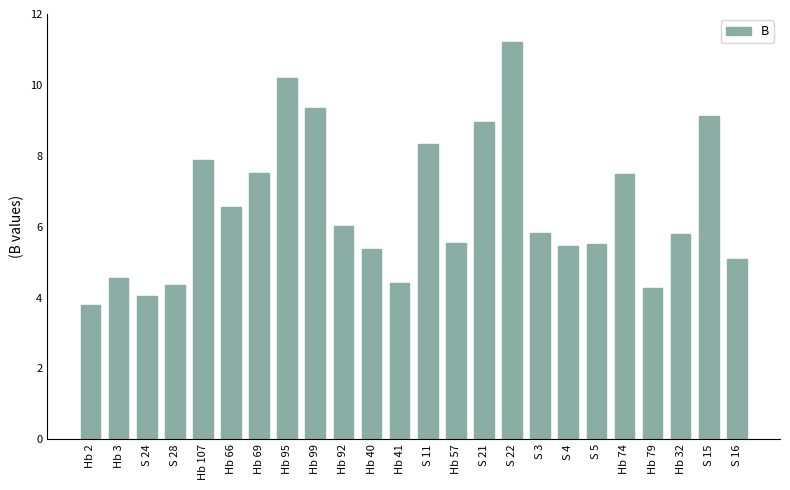

What is the sum of all values?

156.6